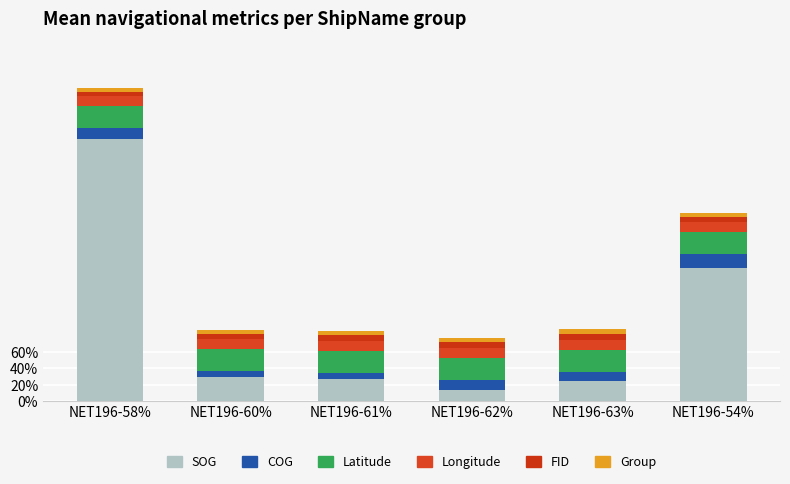

What is the total value across all series at NET196-62%?

0.8